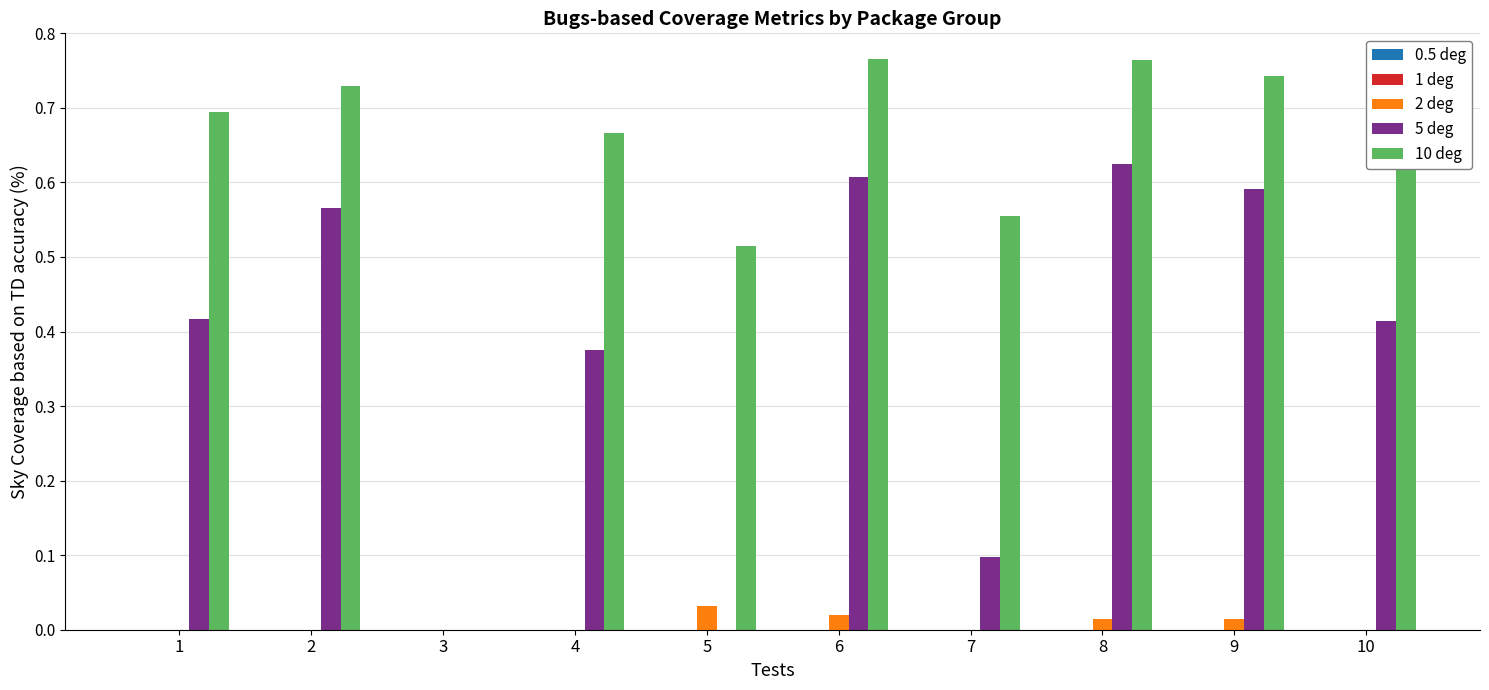

Which series changed the most between 4 and 7?

5 deg